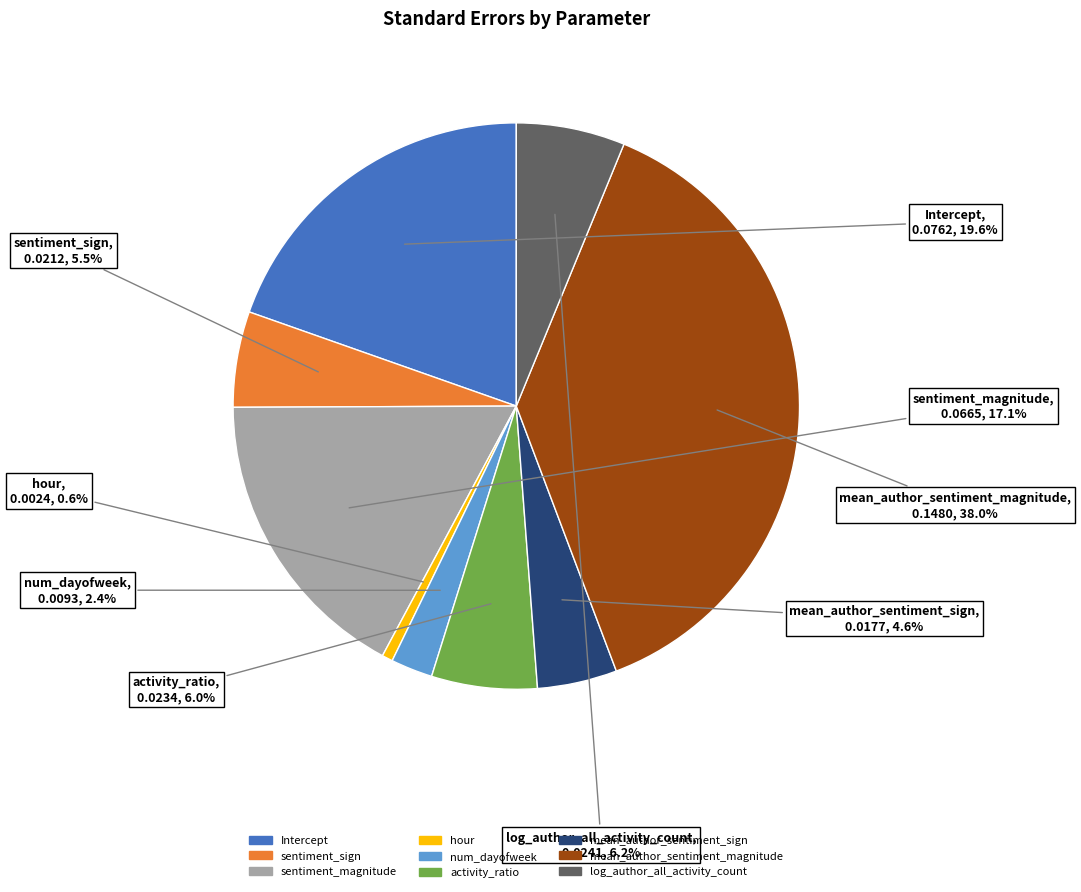

Which category has the biggest portion of the pie?

mean_author_sentiment_magnitude